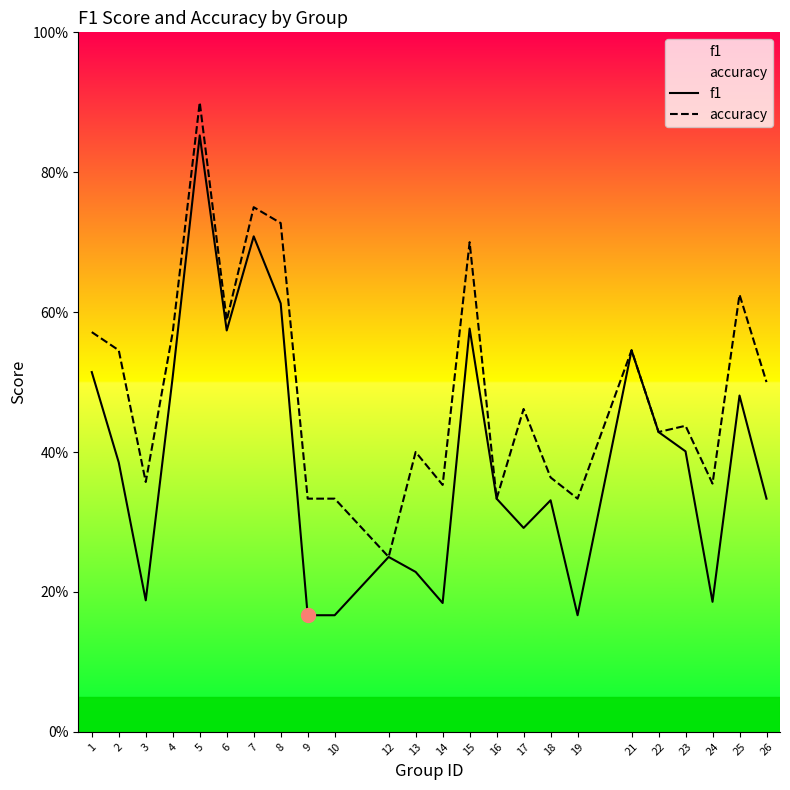

Reading left to right, list all the values displayed in this chart.

f1: 1=0.5	2=0.4	3=0.2	4=0.5	5=0.9	6=0.6	7=0.7	8=0.6	9=0.2	10=0.2	12=0.2	13=0.2	14=0.2	15=0.6	16=0.3	17=0.3	18=0.3	19=0.2	21=0.5	22=0.4	23=0.4	24=0.2	25=0.5	26=0.3
accuracy: 1=0.6	2=0.5	3=0.4	4=0.6	5=0.9	6=0.6	7=0.8	8=0.7	9=0.3	10=0.3	12=0.2	13=0.4	14=0.4	15=0.7	16=0.3	17=0.5	18=0.4	19=0.3	21=0.5	22=0.4	23=0.4	24=0.4	25=0.6	26=0.5